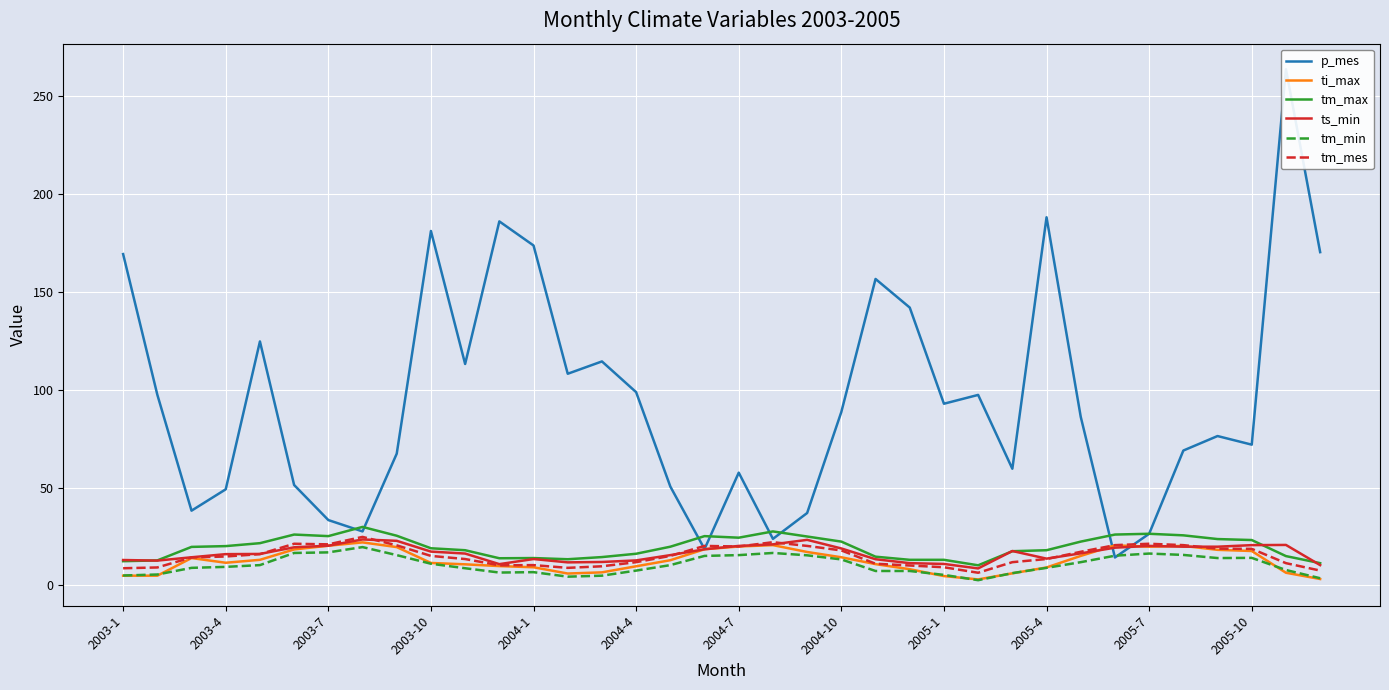

Which series ends up on top after the final intersection of ts_min and tm_mes?

ts_min